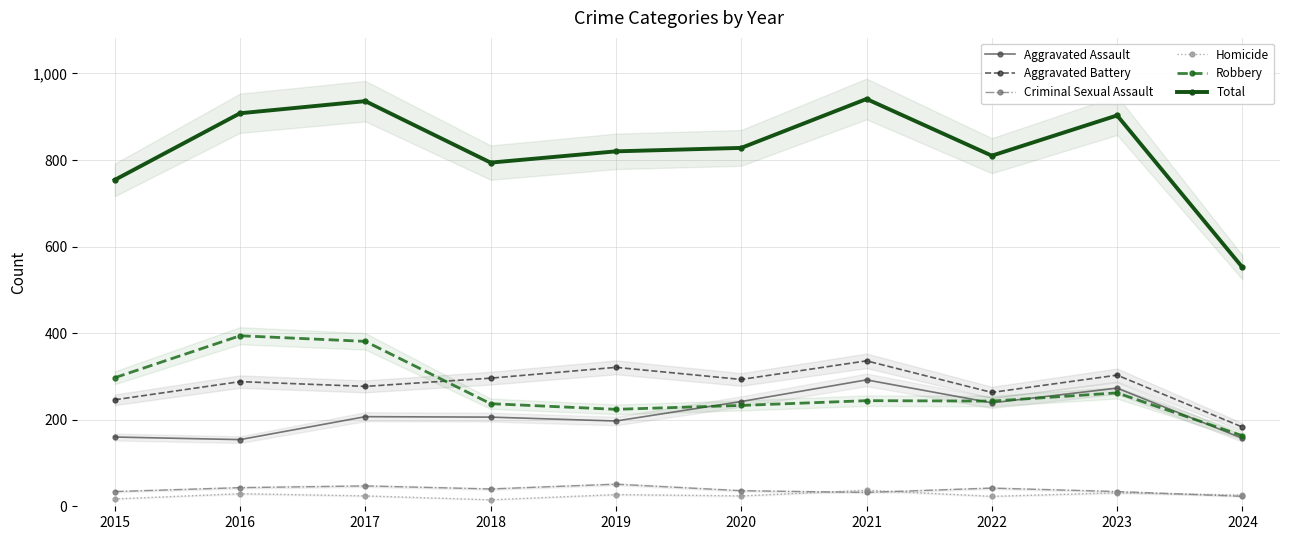

Is it true that Homicide equals 19 at 2021?

False